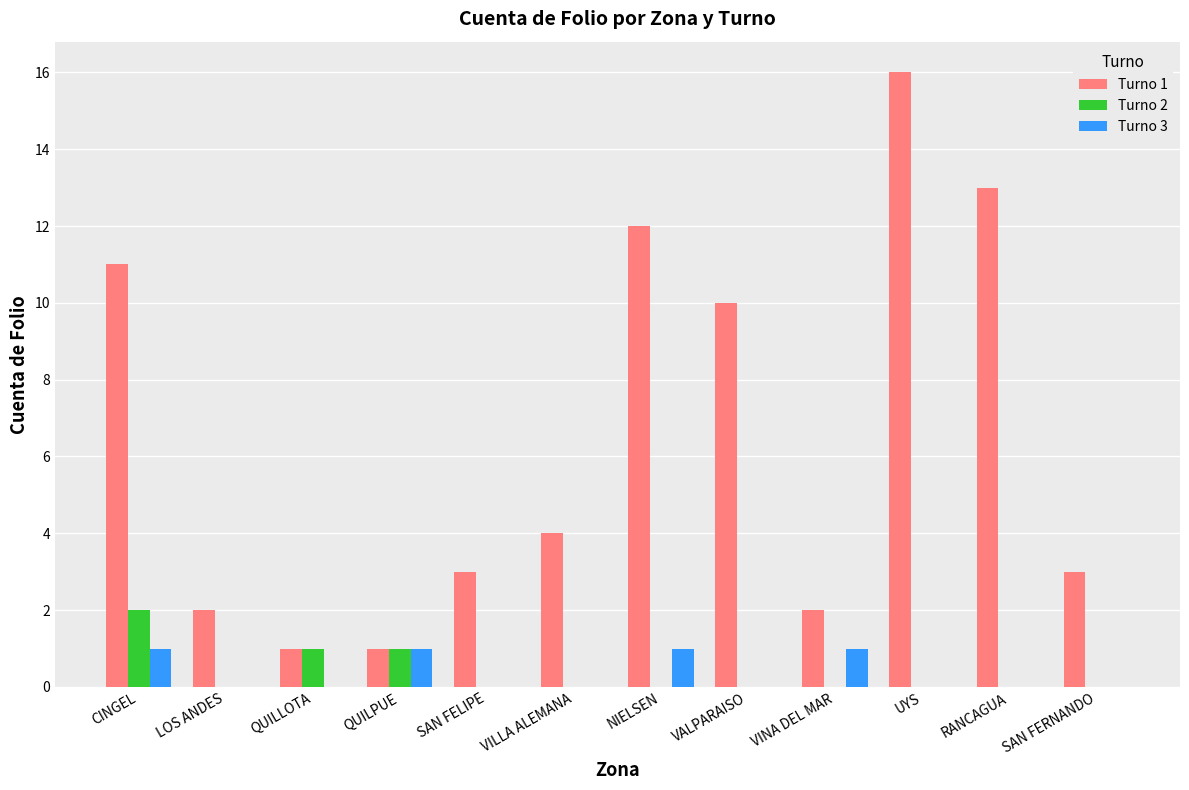

What is the maximum value shown in the chart?

16